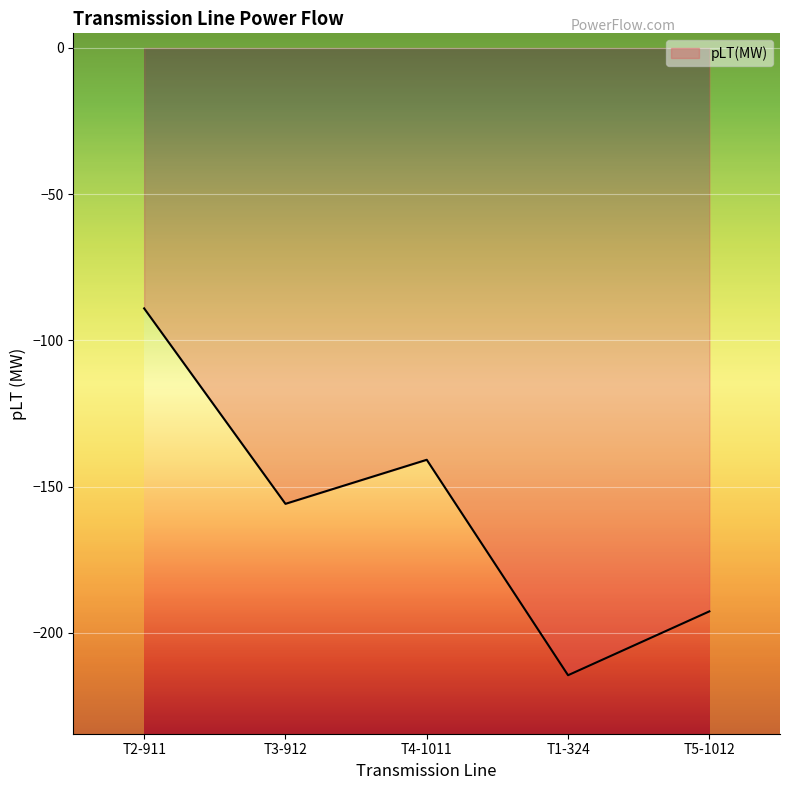

What is the greatest value displayed?

-89.0